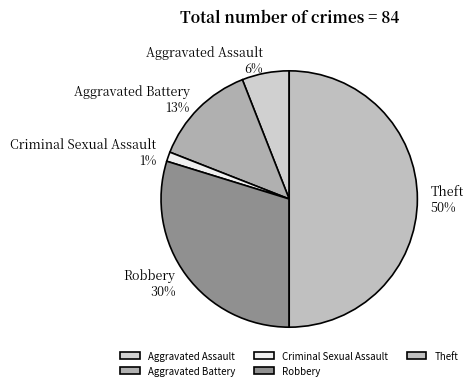

Which slice is the largest?

Theft